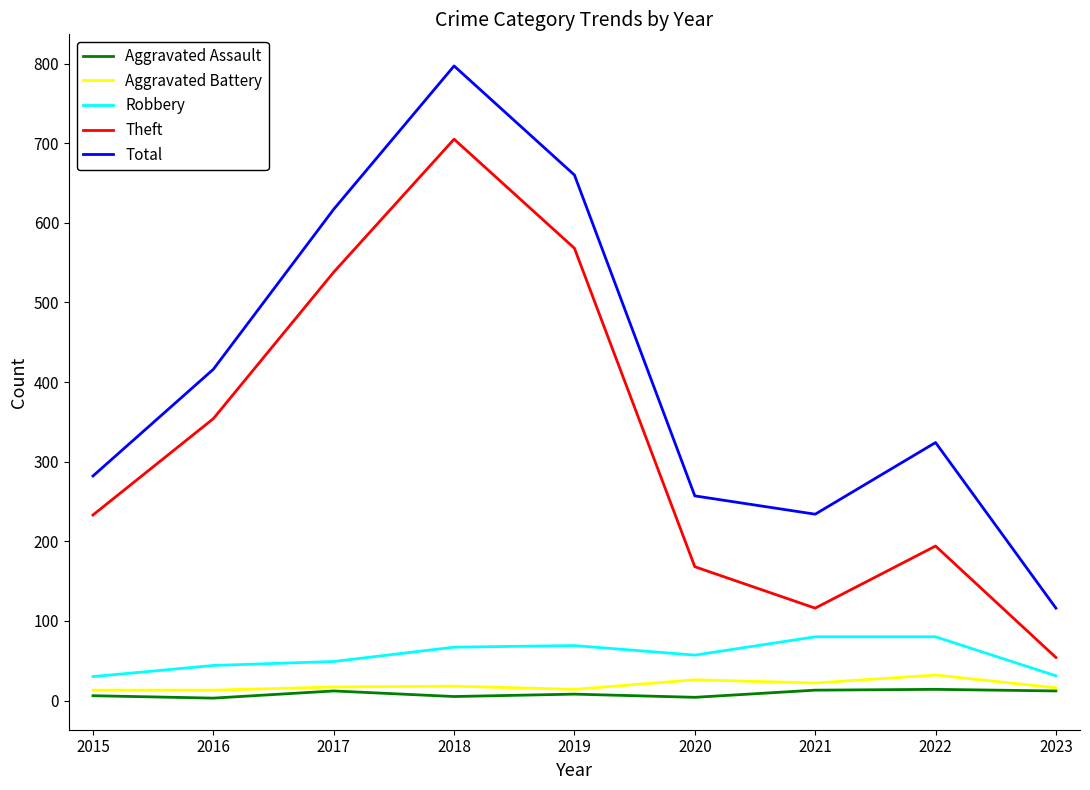

At which label is Theft closest to 379?

2016